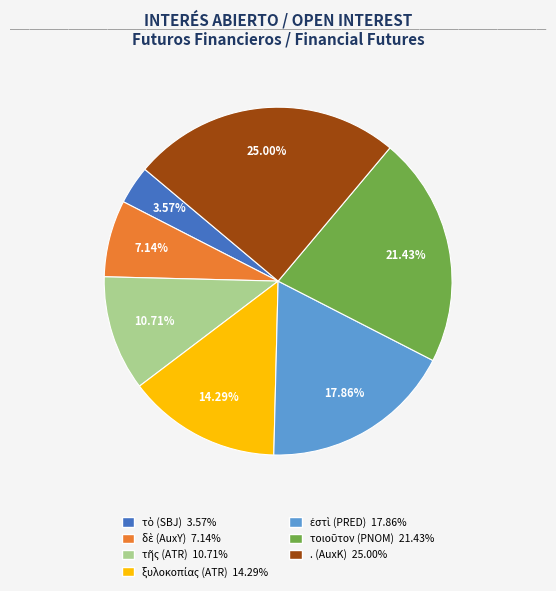

What is the largest slice in the pie chart?

. (AuxK)